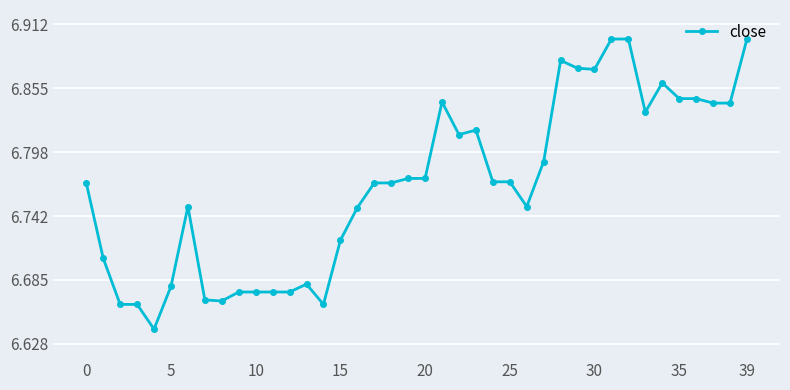

What is the sum of all values?

270.8